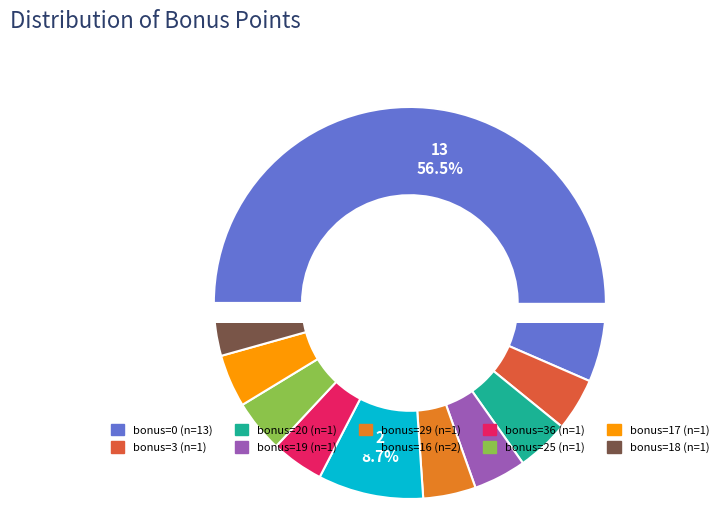

What percentage is the bonus=29 slice, to the nearest percent?

4%